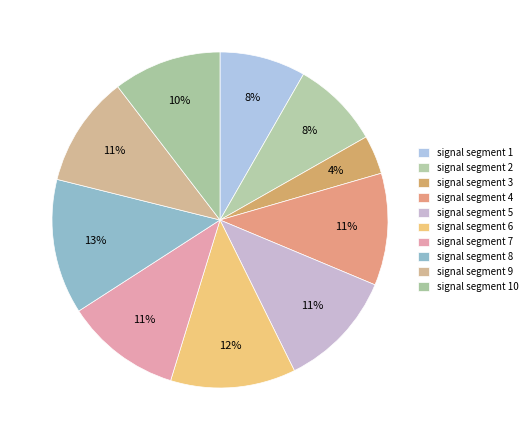

Is there a majority slice in this chart?

No